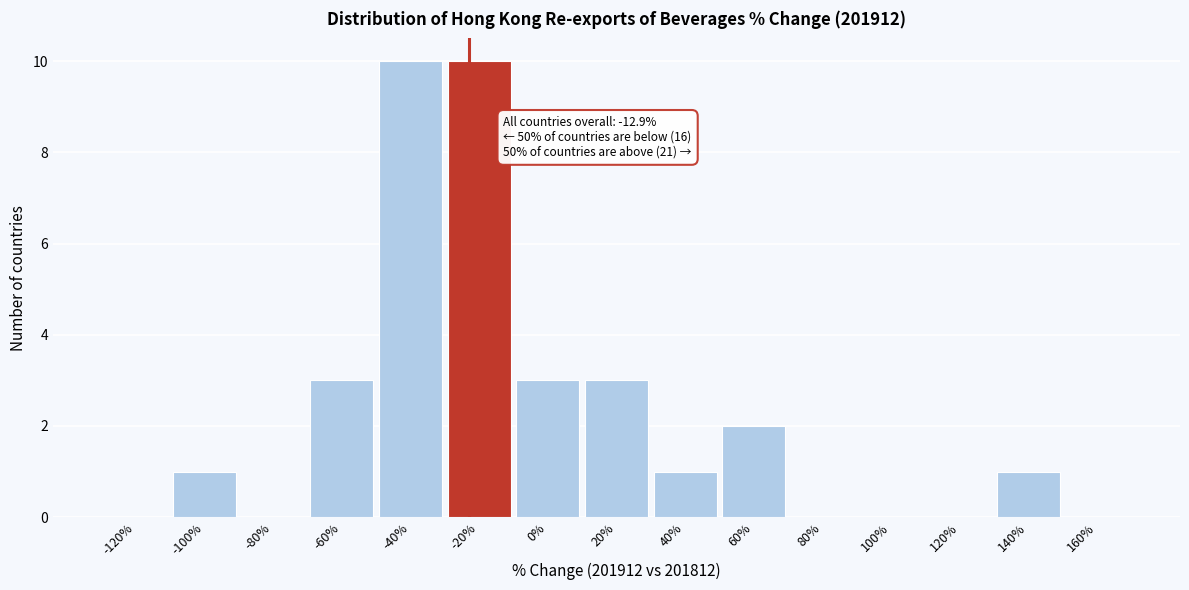

Reading left to right, extract all data points from this chart.

-120%=0	-100%=1	-80%=0	-60%=3	-40%=10	-20%=10	0%=3	20%=3	40%=1	60%=2	80%=0	100%=0	120%=0	140%=1	160%=0